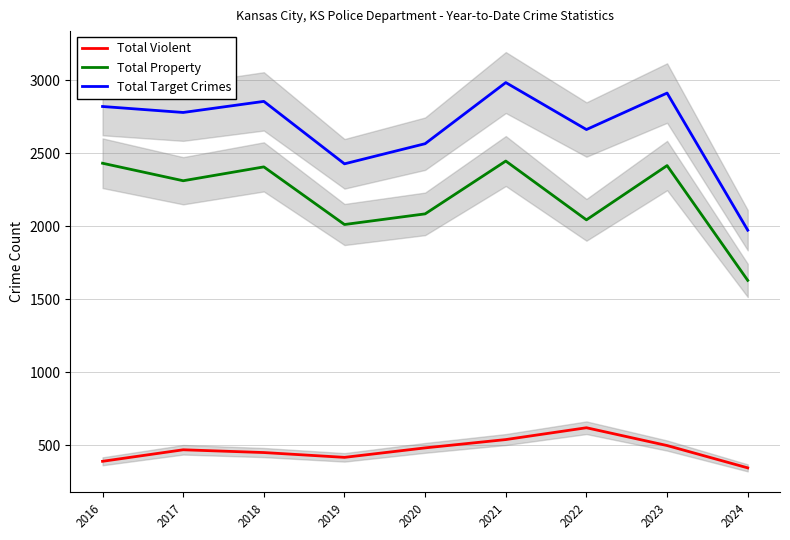

What is the difference between the Total Property values at 2019 and 2018?

395